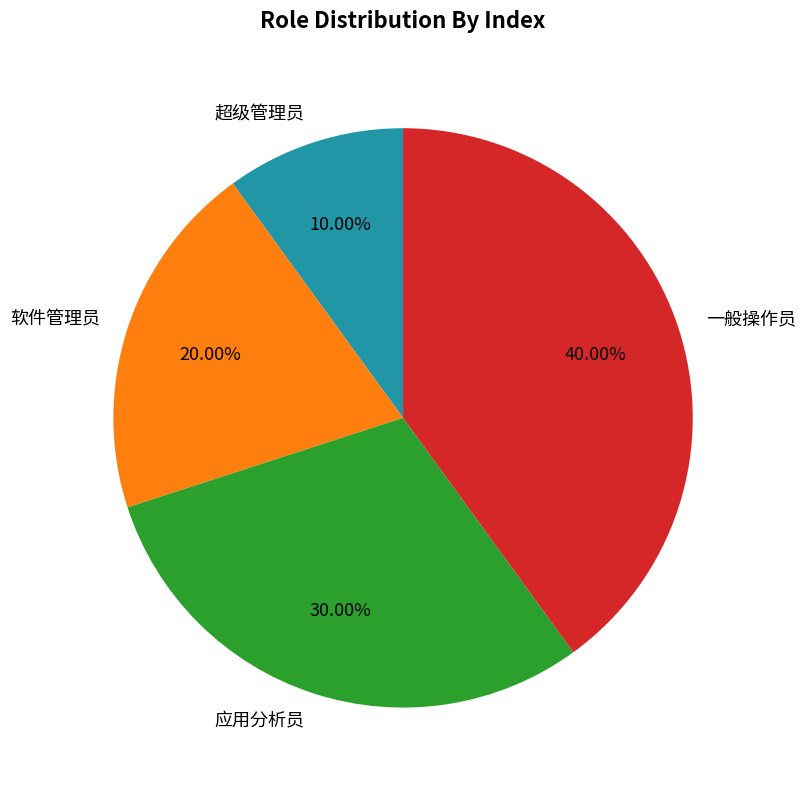

The 一般操作员 slice represents 34% of the pie. True or false?

False